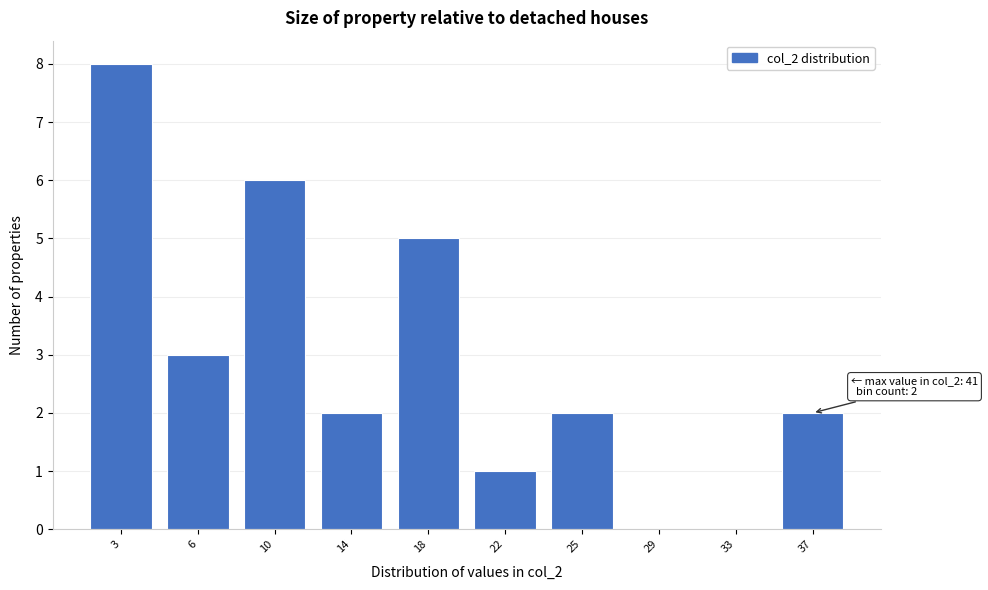

Reading right to left, what are all the values shown in this chart?

37=2	33=0	29=0	25=2	22=1	18=5	14=2	10=6	6=3	3=8